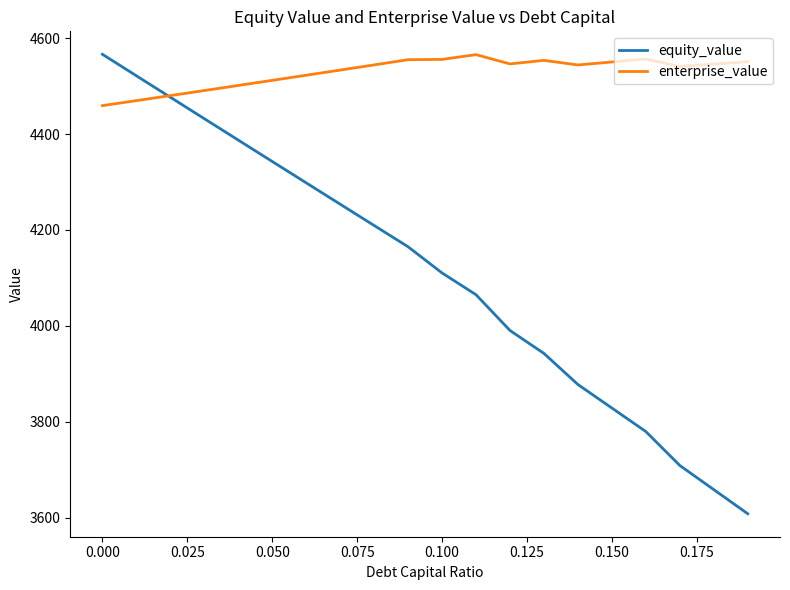

What is the minimum value shown in the chart?

3608.5